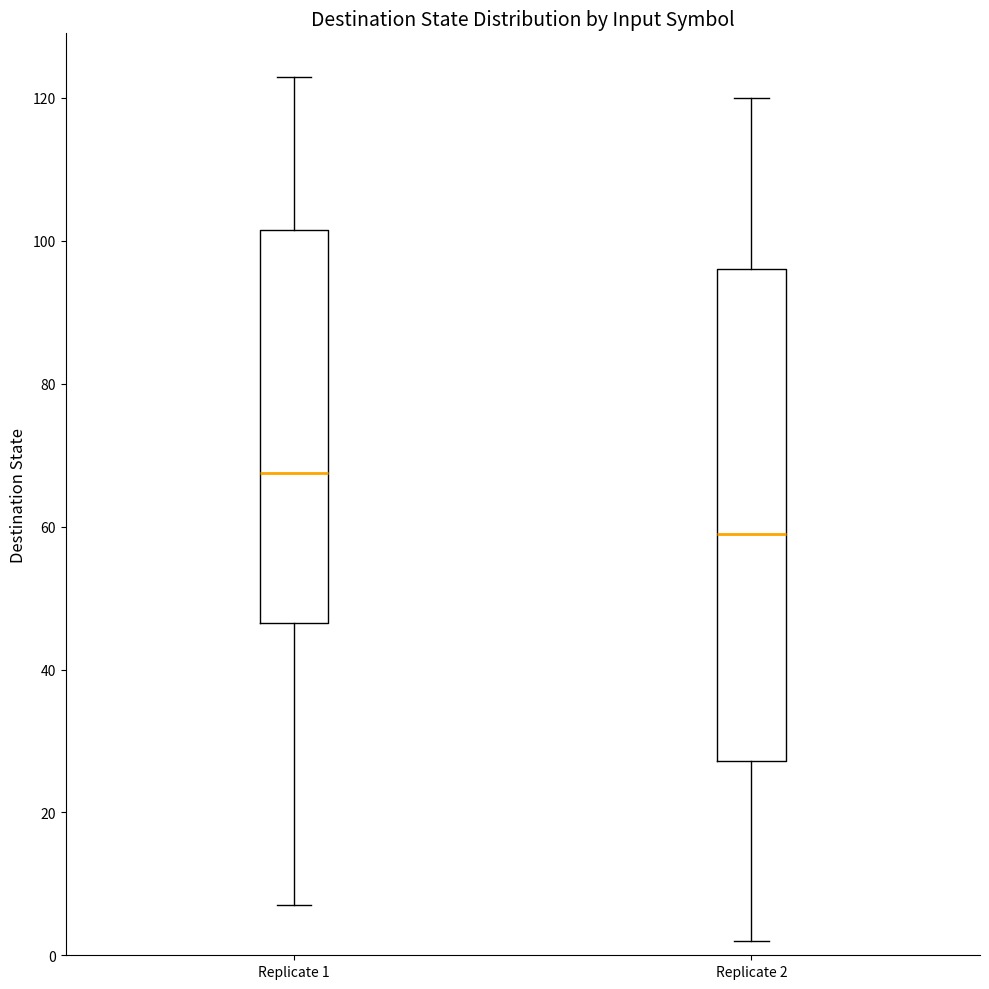

Comparing the boxes themselves (not the whiskers), which one is the tallest?

Replicate 2